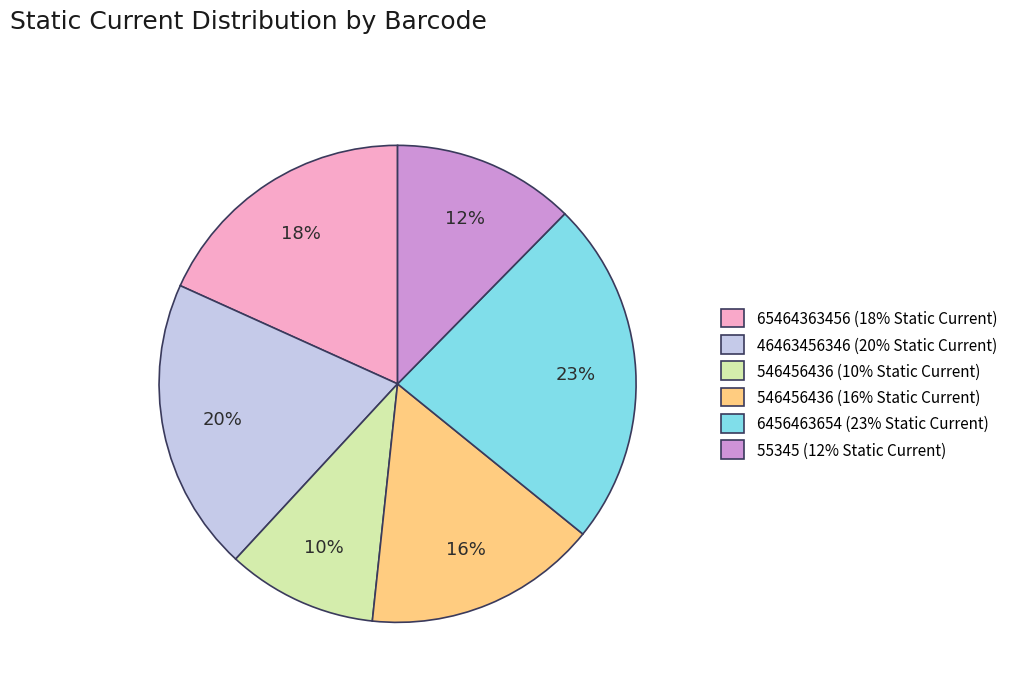

Is there a majority slice in this chart?

No